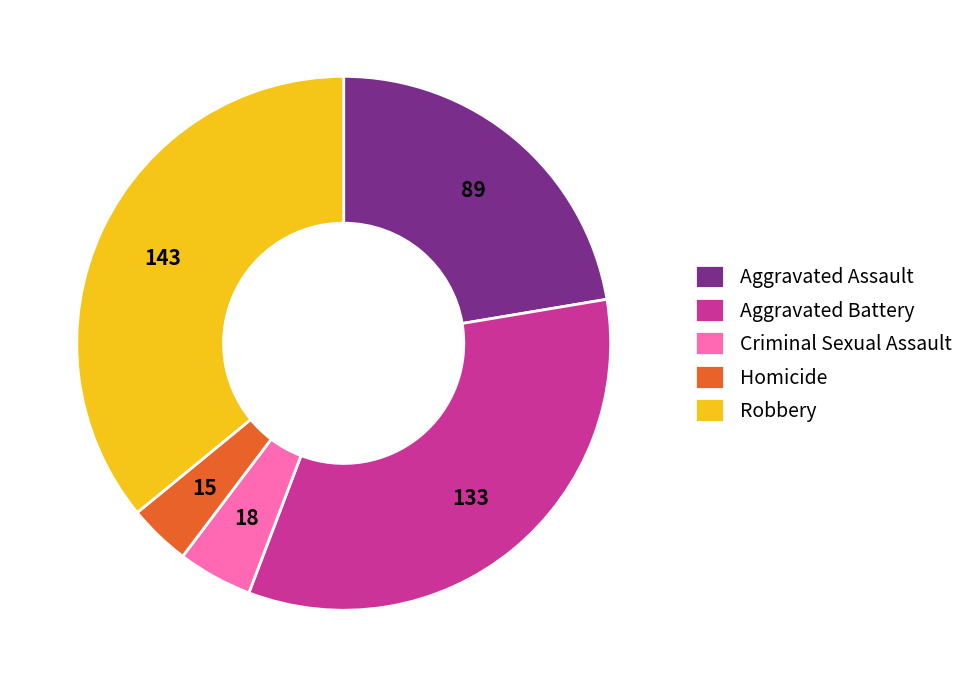

How many slices are in this pie chart?

5